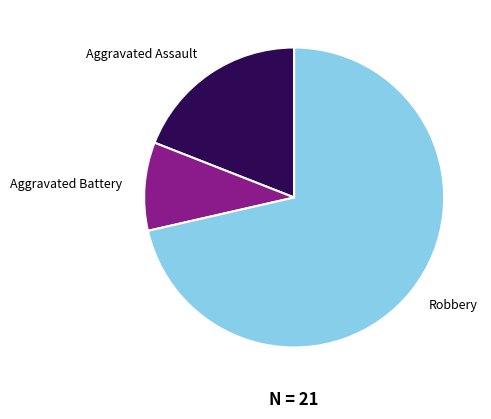

Which slice is the largest?

Robbery